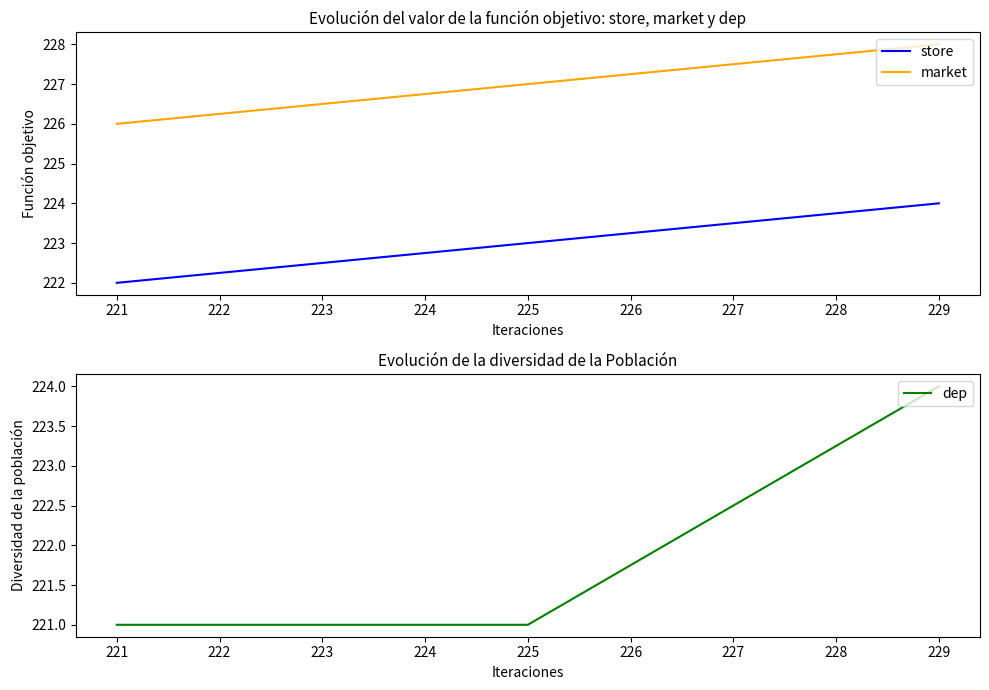

Is it true that market equals 88 at 221?

False